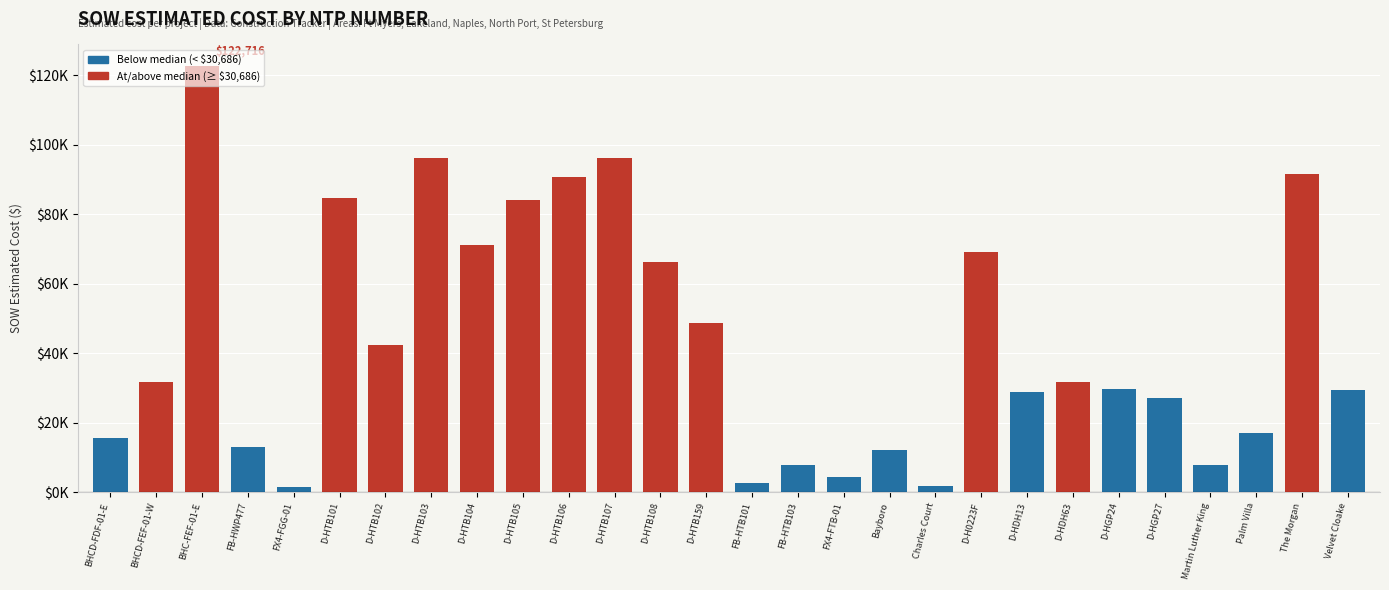

What is the change in value from Charles Court to D-H0223F?

+67457.2